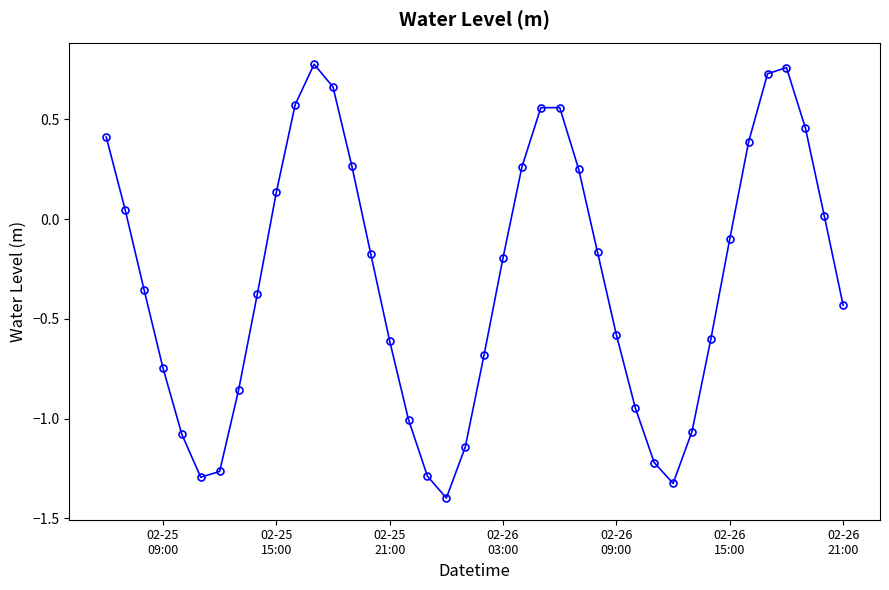

How many points are lower than both their immediate neighbors (excluding endpoints)?

3